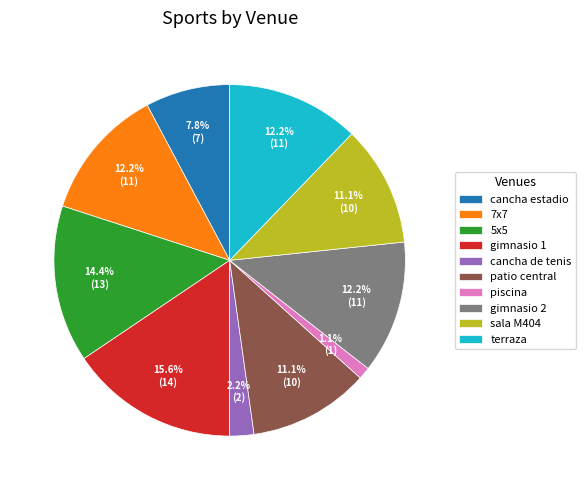

To the nearest percent, what percentage of the pie is cancha estadio?

8%